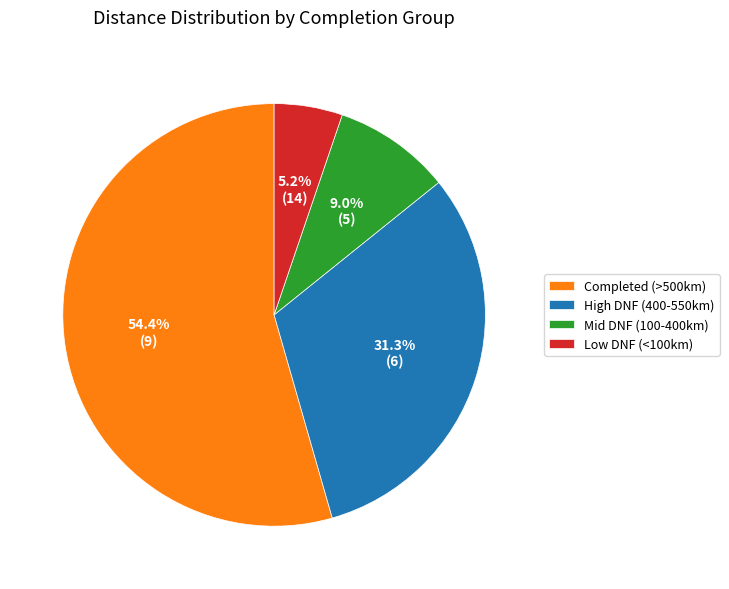

What percentage do Low DNF (<100km) and Mid DNF (100-400km) together represent?

14.2%